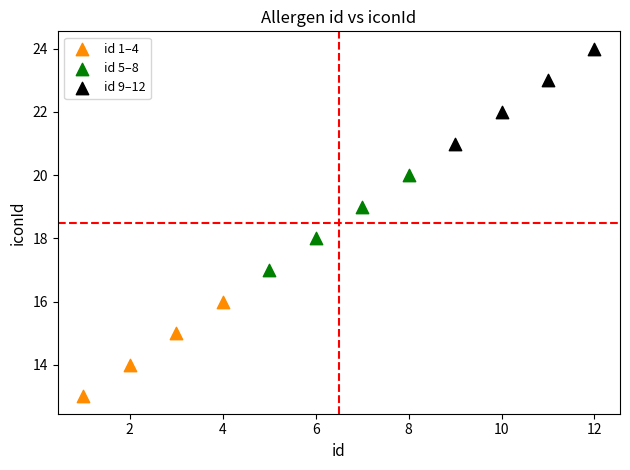

Which series contains the lowest Y value?

id 1–4